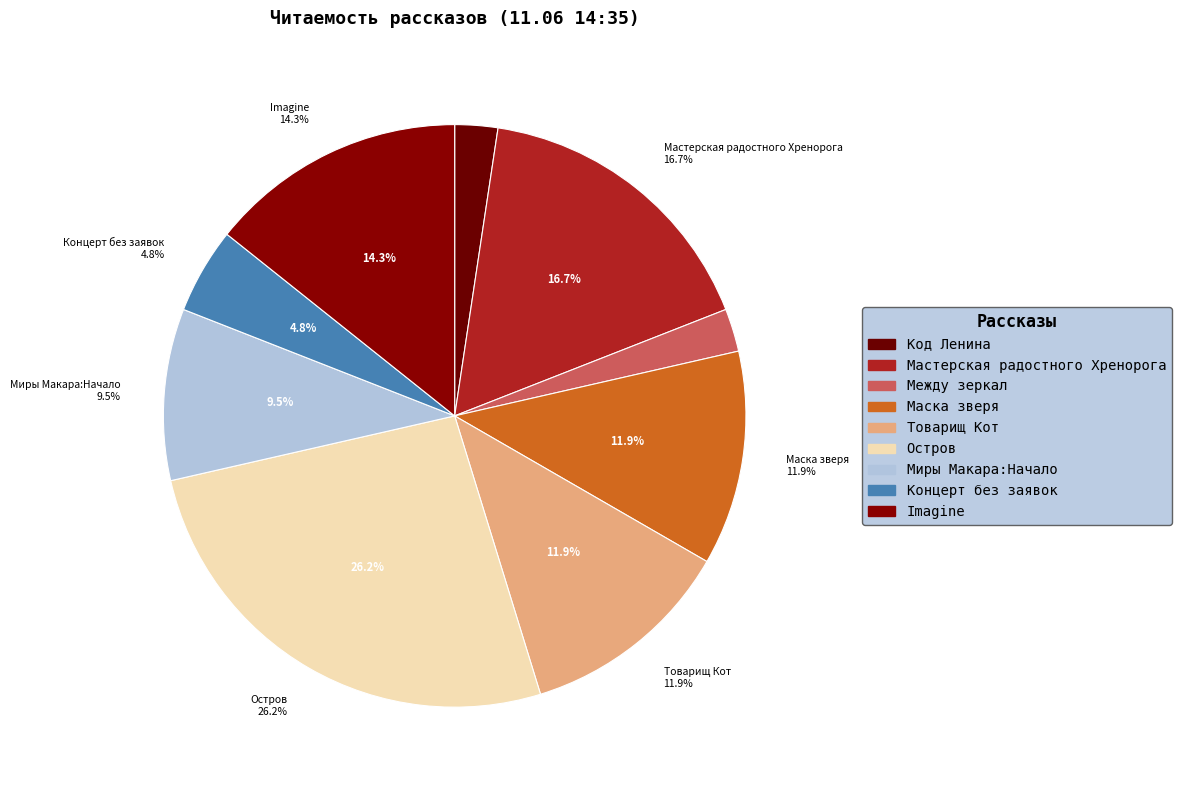

Which has a higher value, Остров or Маска зверя?

Остров